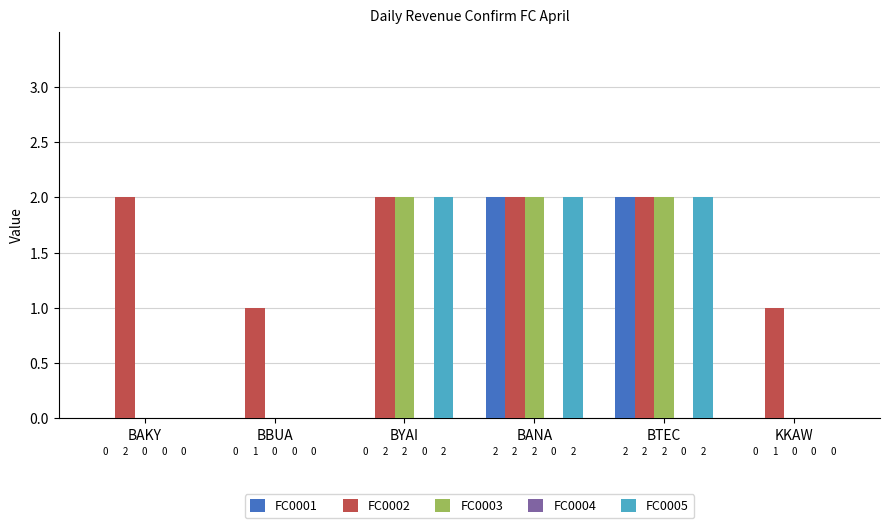

Between BAKY and BBUA, which series saw the biggest shift?

FC0002